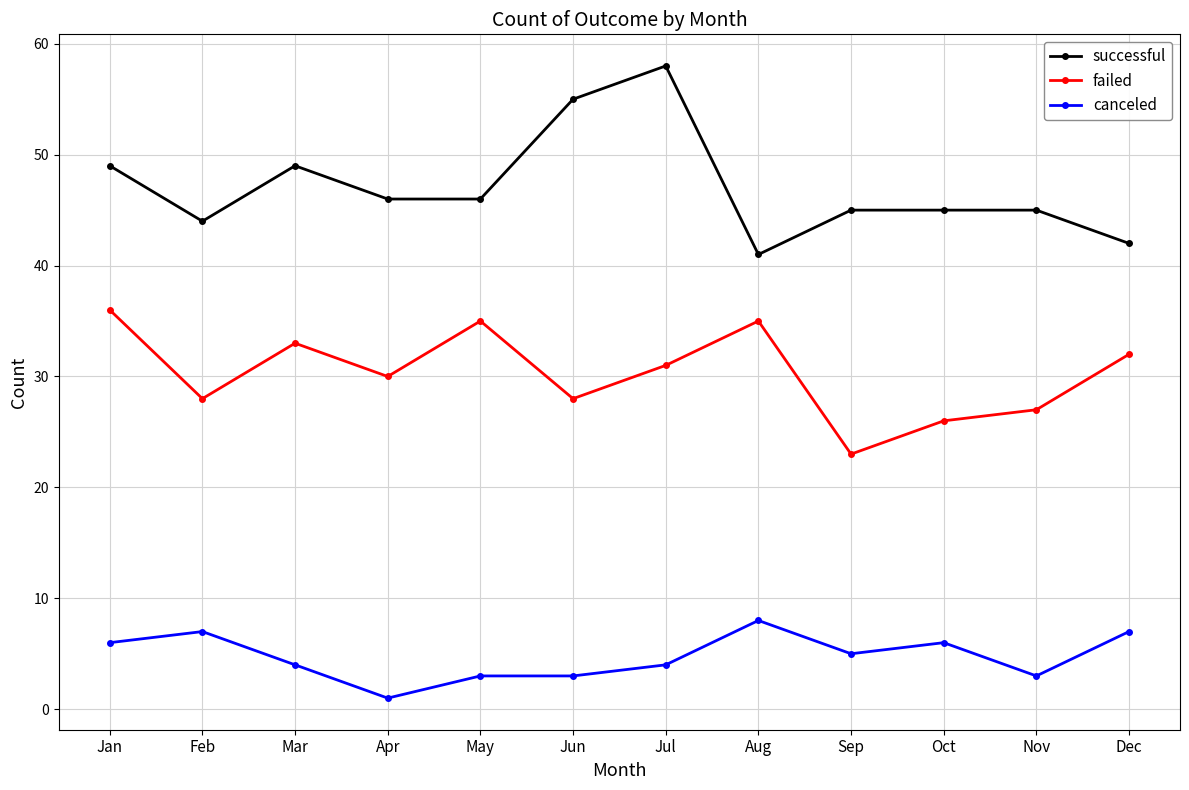

Count the canceled values in the range 3 to 7.

10